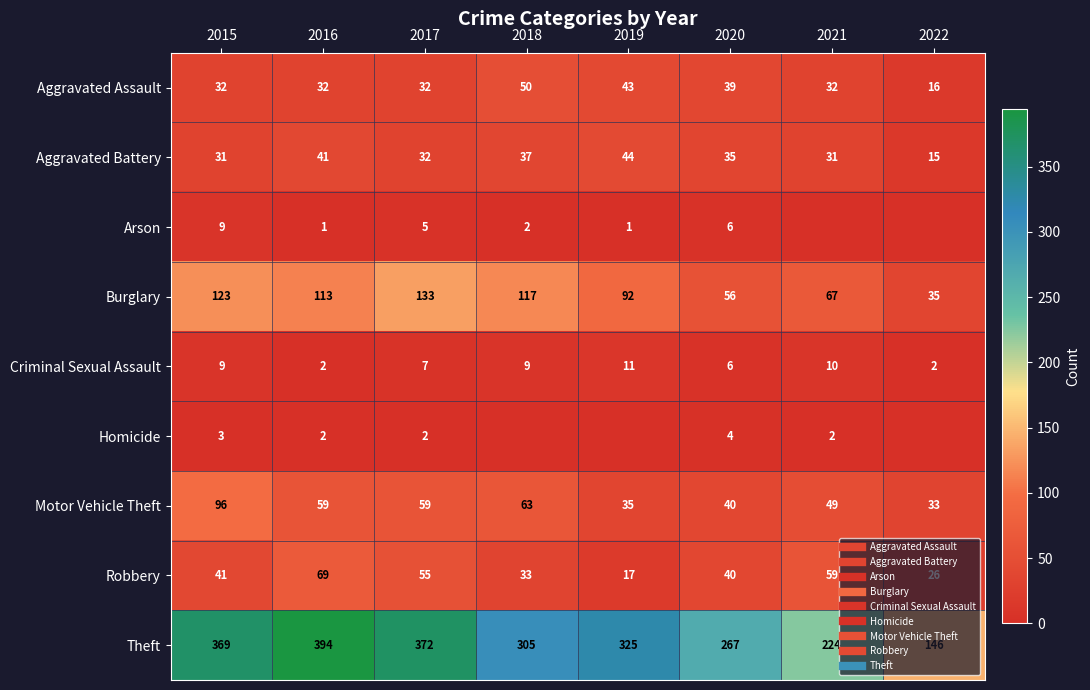

Read the Criminal Sexual Assault value at 2015.

9